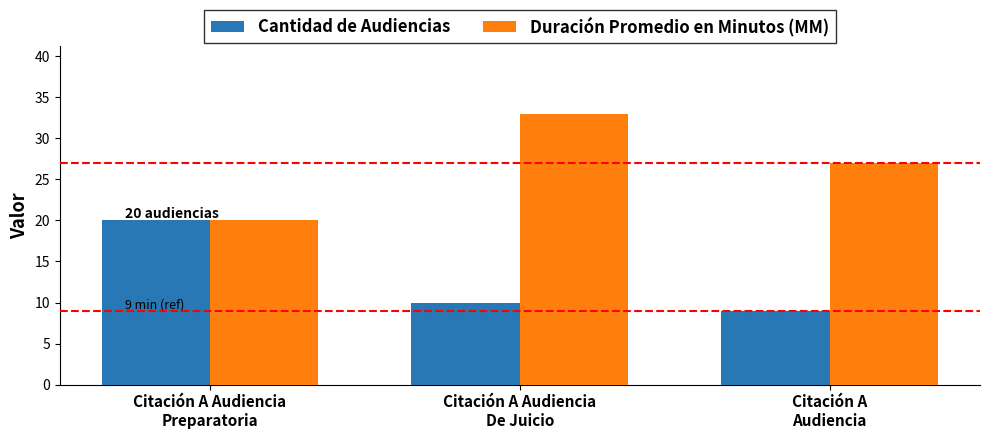

What is the average value of the Duración Promedio en Minutos (MM) series?

27